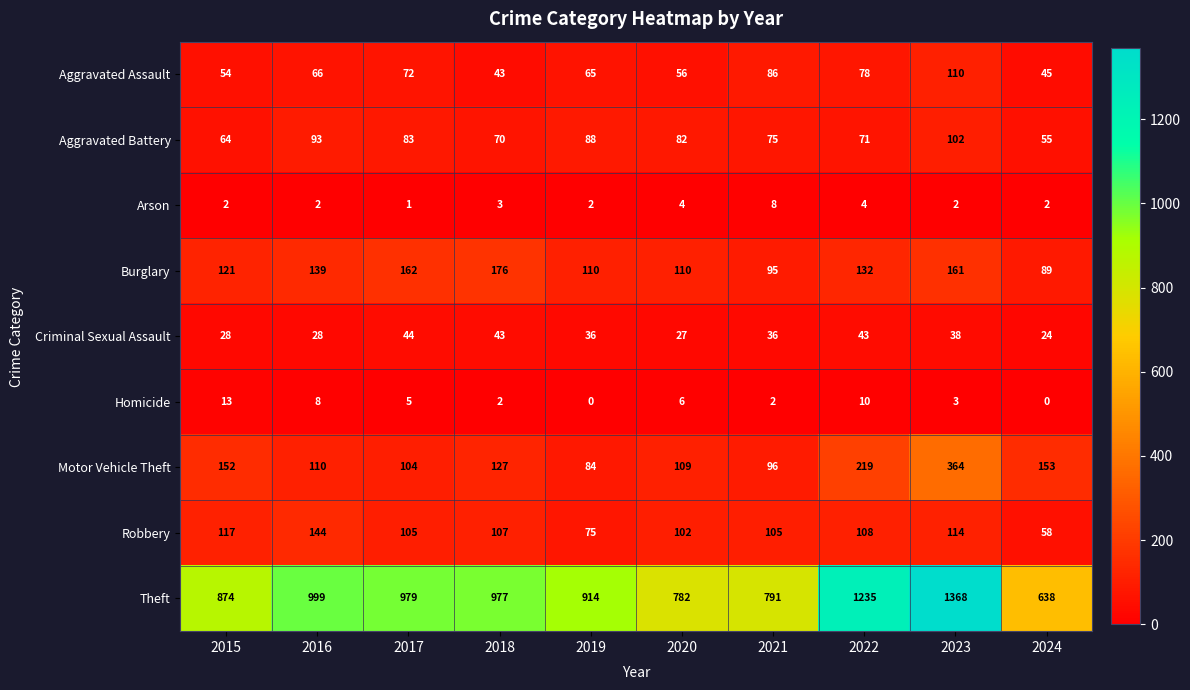

What is the total value across all series at 2020?

1278